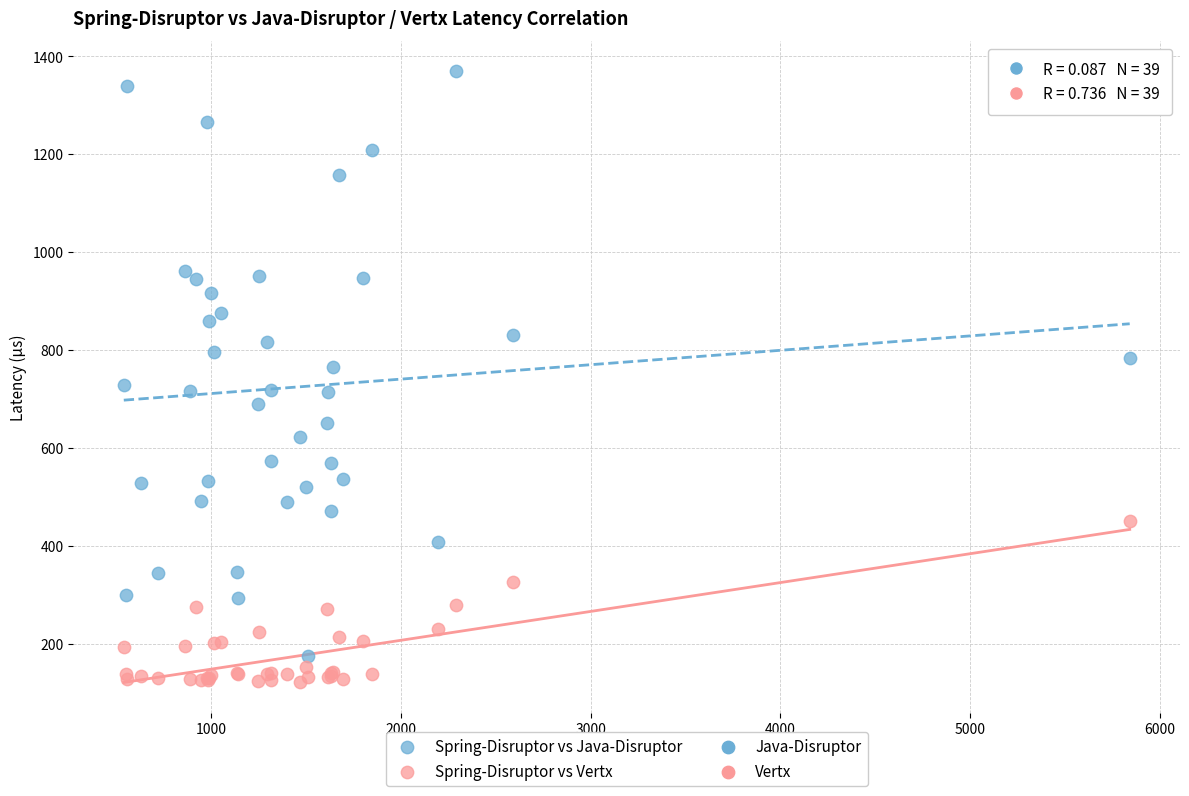

Which series reaches the maximum Y coordinate?

Spring-Disruptor vs Java-Disruptor